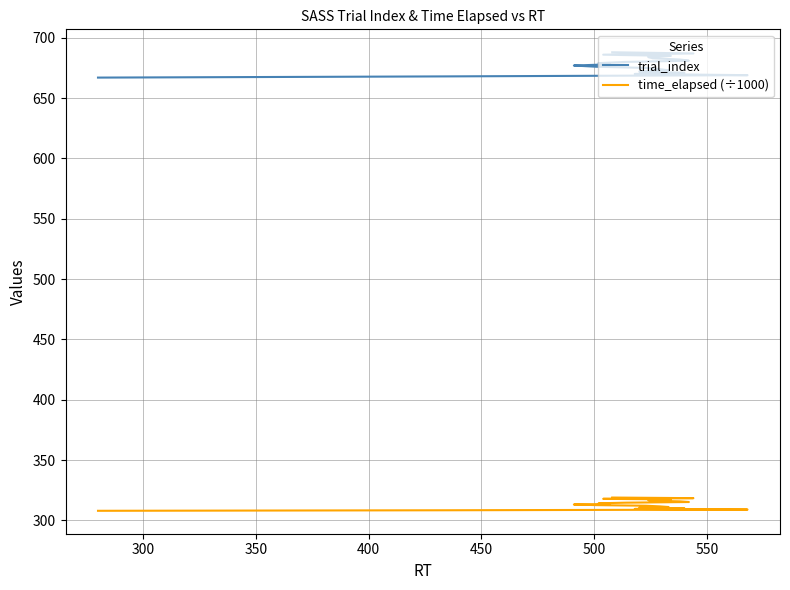

What is the average value of the trial_index series?

677.5